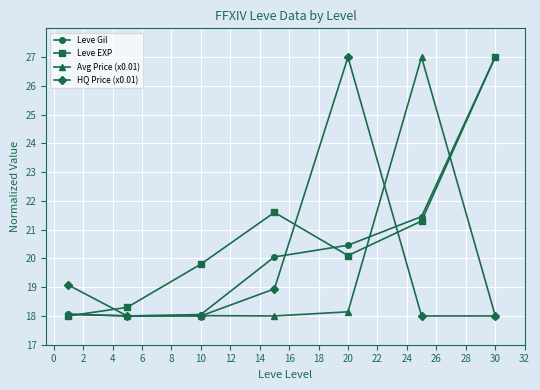

What are all the series names shown in the legend?

Leve Gil, Leve EXP, Avg Price (x0.01), HQ Price (x0.01)